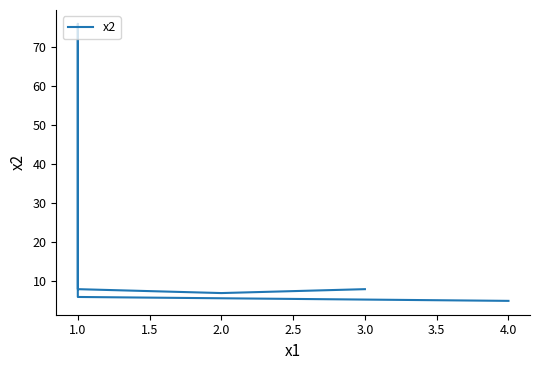

How many data points are less than 8?

3